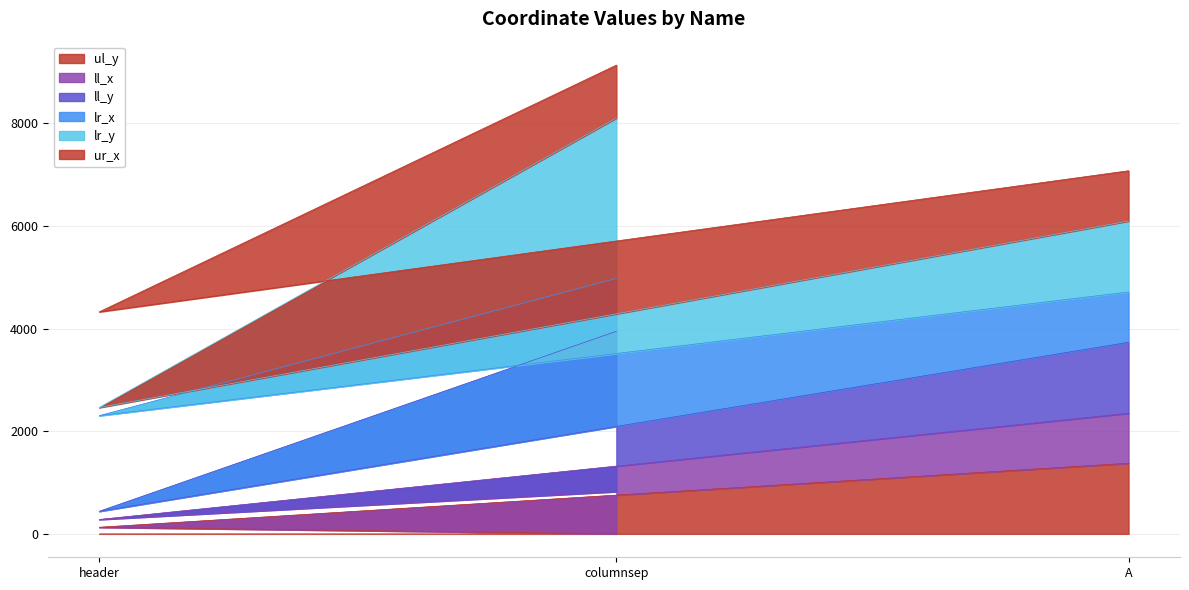

True or false: ll_y has a value of 2913 at header.

False